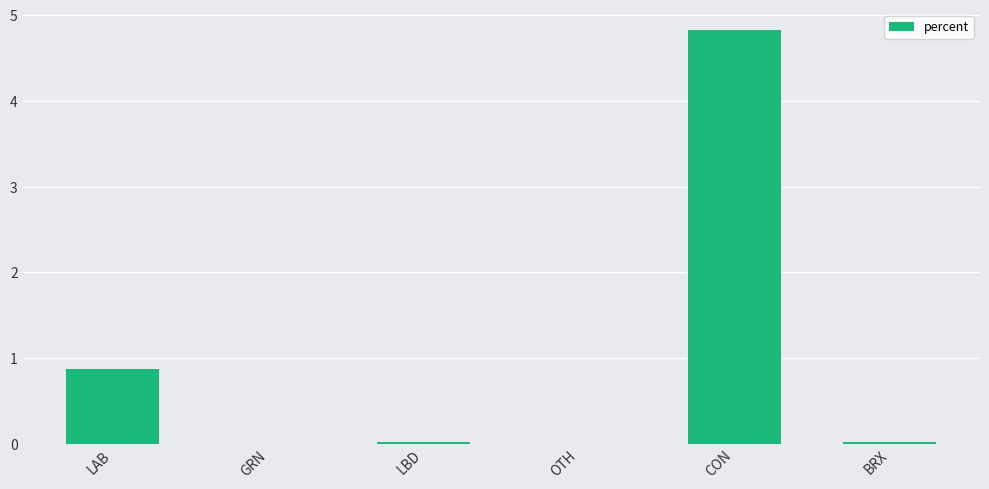

Which label corresponds to the largest value in the chart?

CON